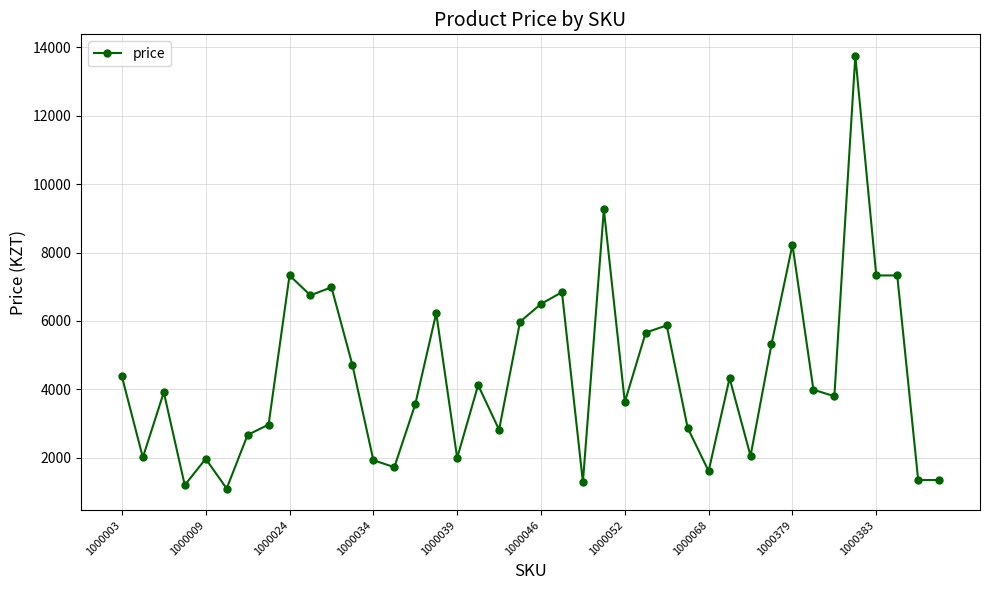

True or false: there are more than 2 points higher than both neighbors.

True